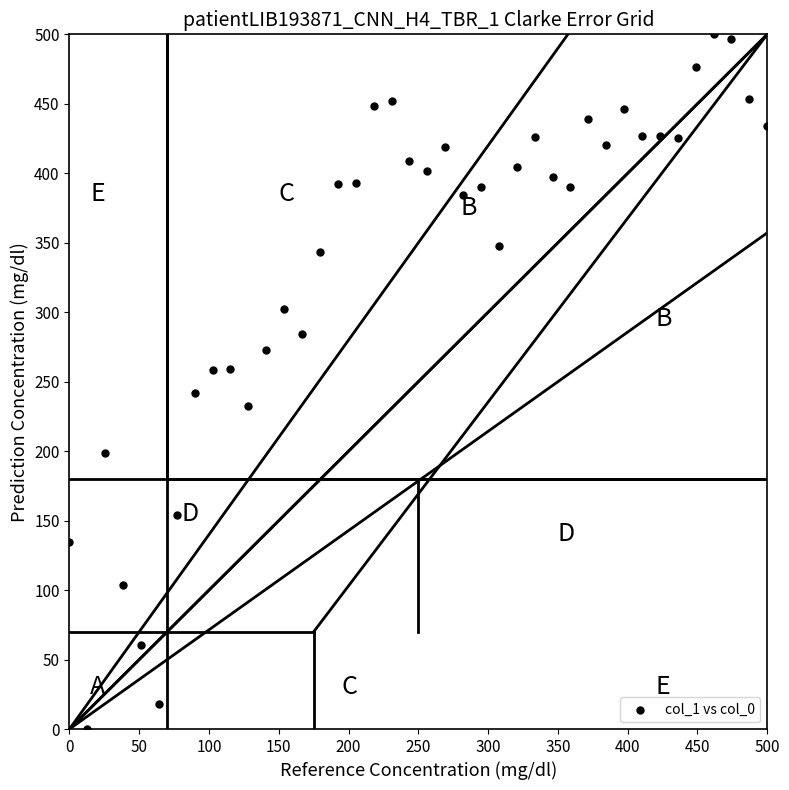

What is the range of X values (max minus min)?

500.0